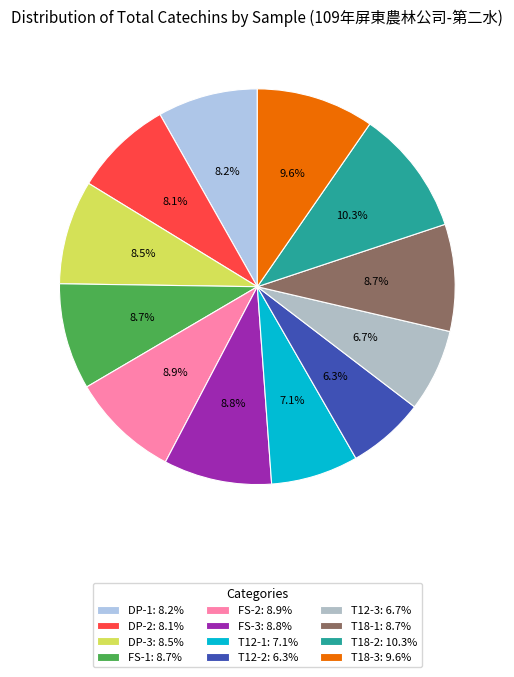

Count the number of slices in the pie.

12